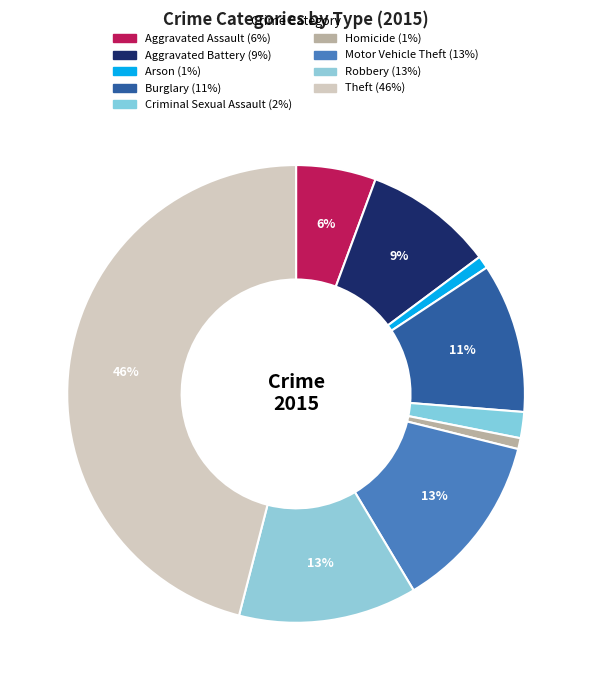

To the nearest percent, what is the difference between the largest and smallest slice percentages?

45%